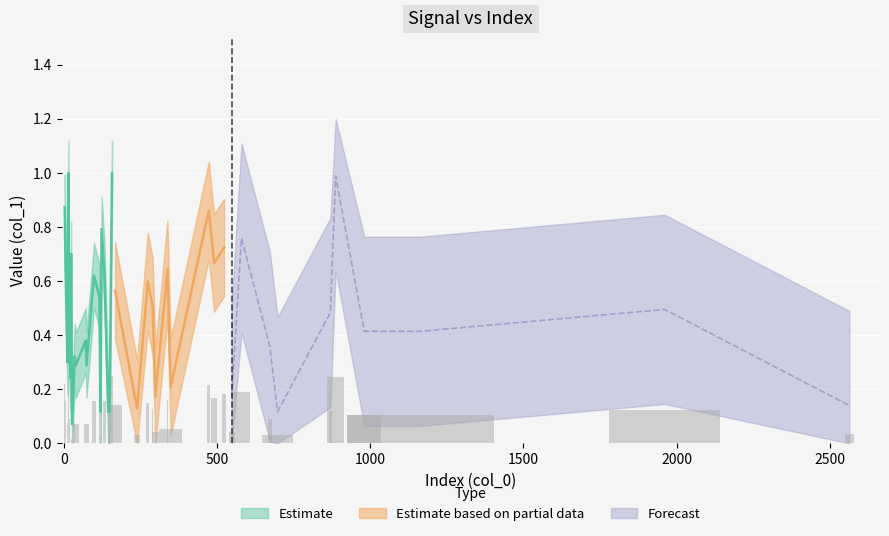

What is the sum of all values?

4.7